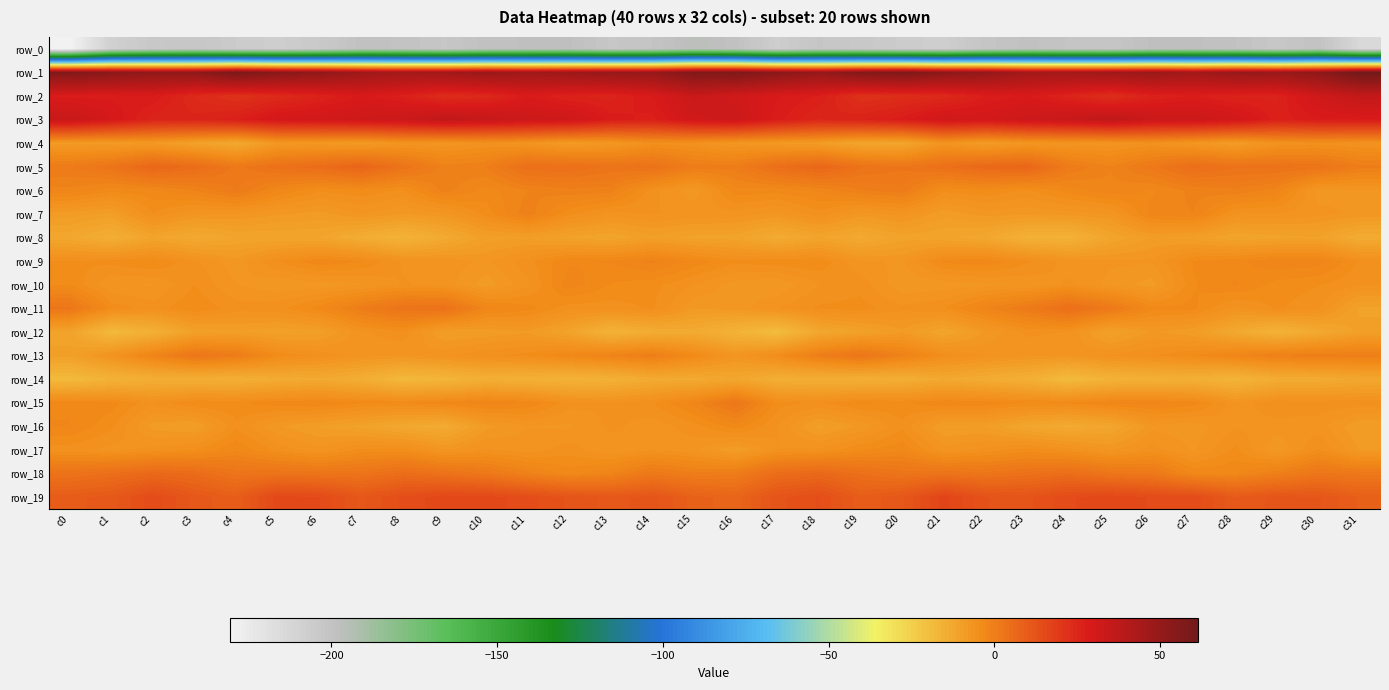

The row_7 series shows -3.0 at c4. True or false?

False